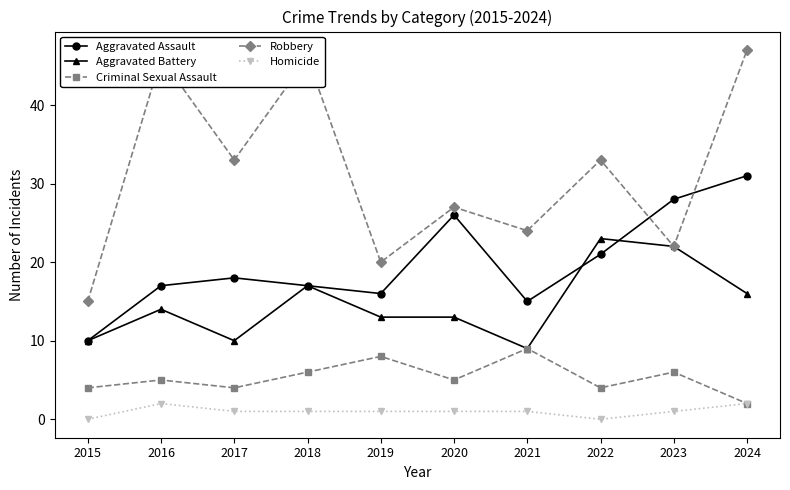

What are all the series names shown in the legend?

Aggravated Assault, Aggravated Battery, Criminal Sexual Assault, Robbery, Homicide